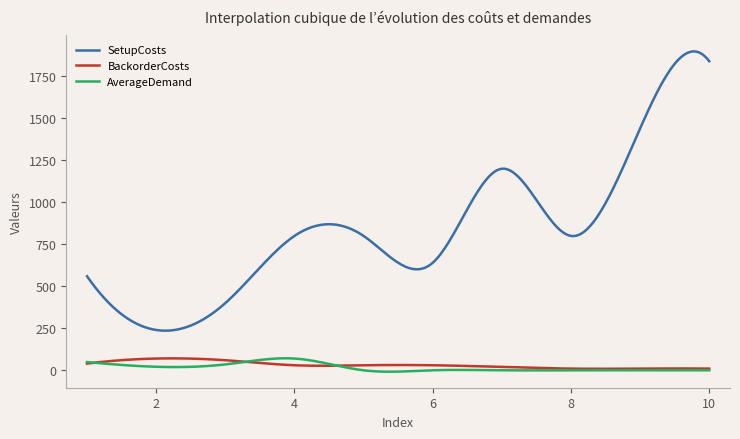

Which series has the widest spread of values?

SetupCosts